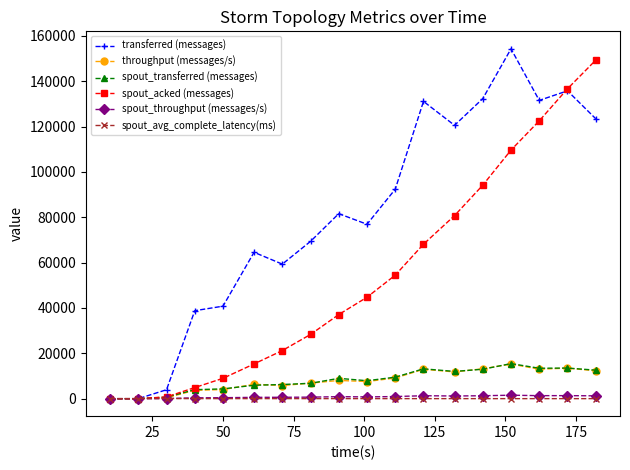

True or false: spout_avg_complete_latency(ms) has more than 0 interior local peaks.

True